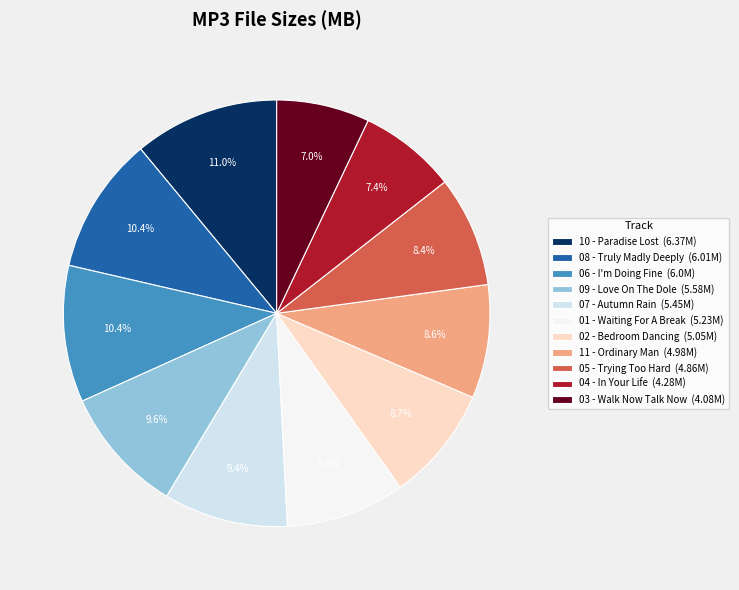

Combined, what portion of the pie is 04 - In Your Life (4.28M) and 07 - Autumn Rain (5.45M)?

16.8%